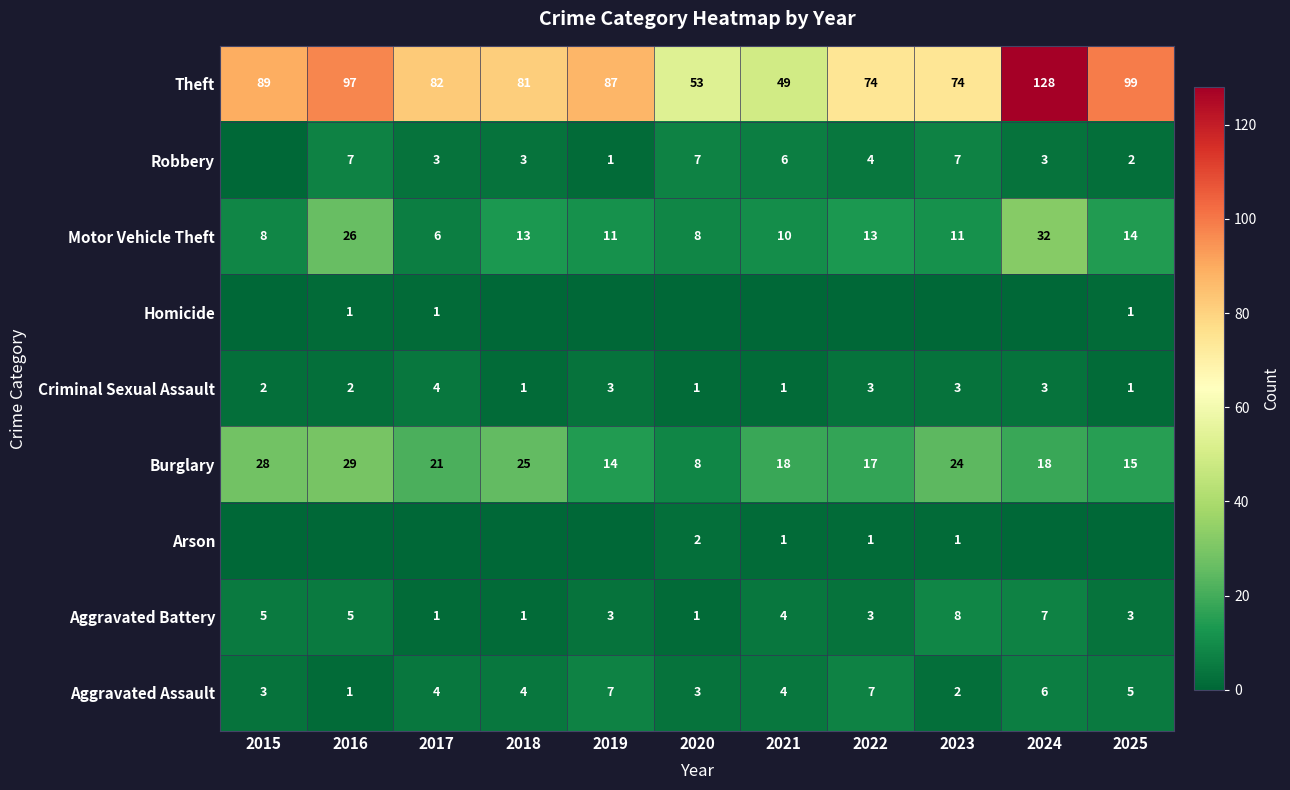

Between 2021 and 2019, which is larger?

2019